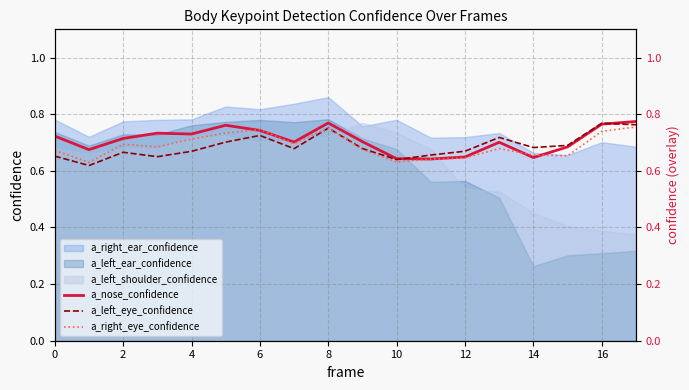

How many lines are shown in the chart?

3